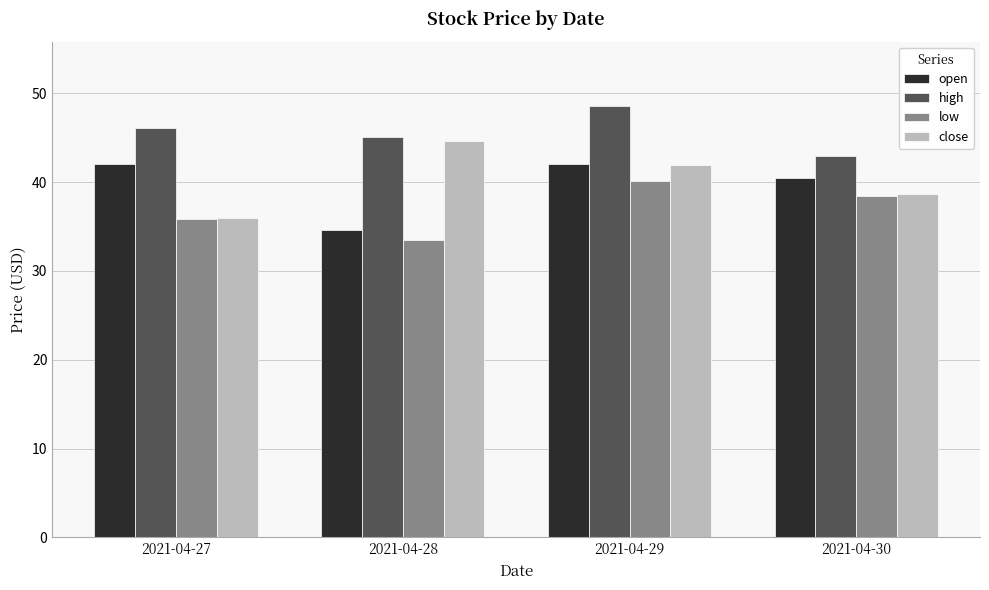

How many data points in close are less than 41?

2